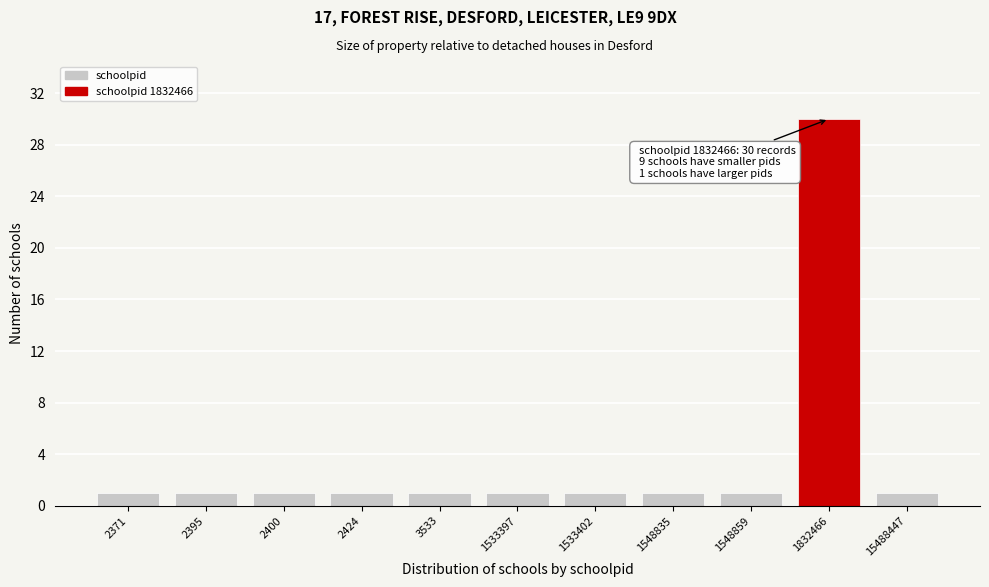

Reading left to right, list all the values displayed in this chart.

2371=1	2395=1	2400=1	2424=1	3533=1	1533397=1	1533402=1	1548835=1	1548859=1	1832466=30	15488447=1